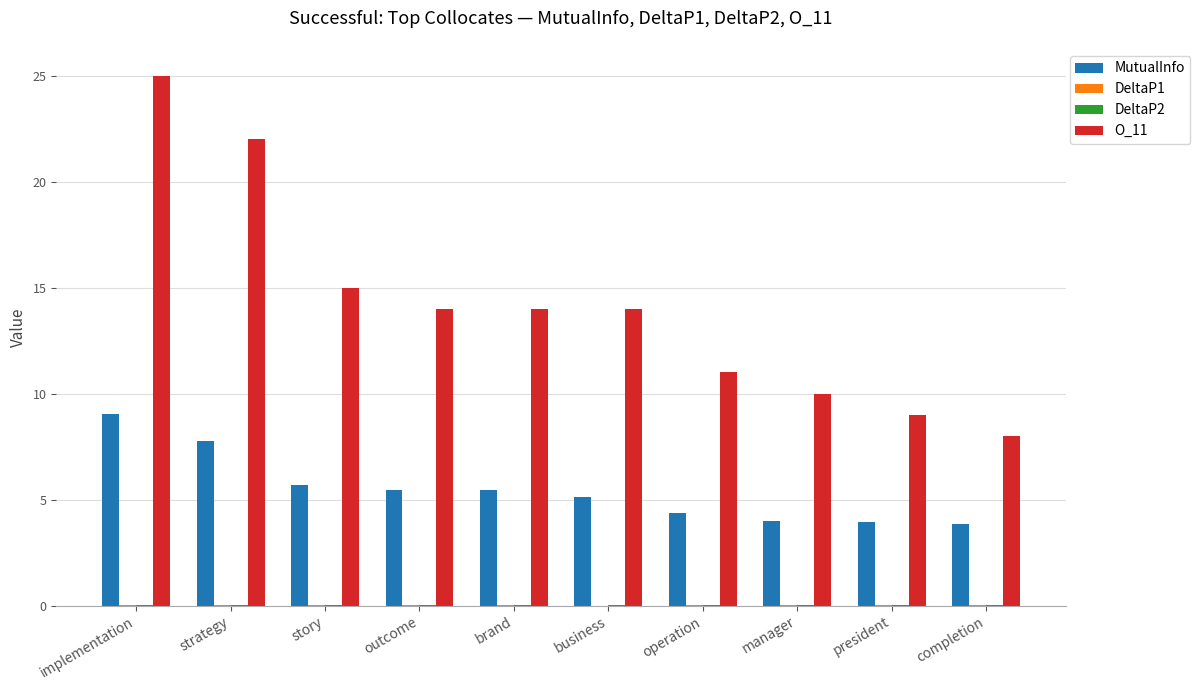

The MutualInfo series shows 5.4 at brand. True or false?

True